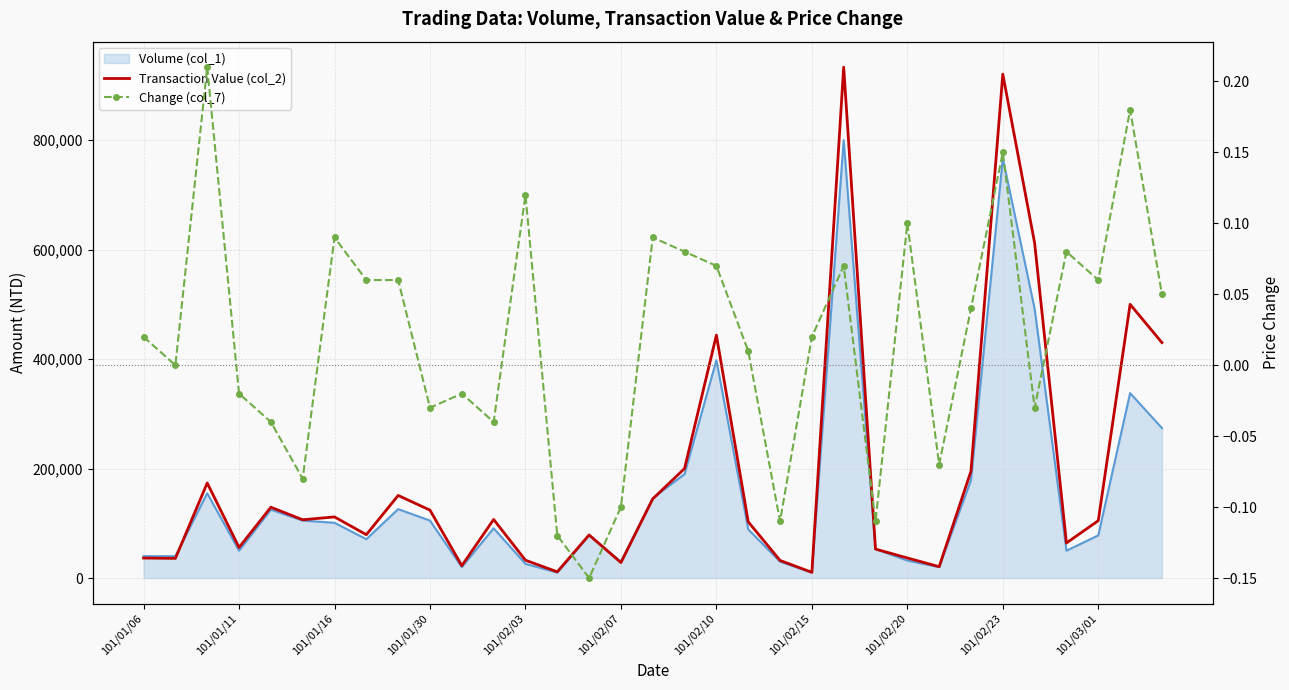

The value of Transaction Value (col_2) at 101/02/07 is 40448.8. True or false?

False